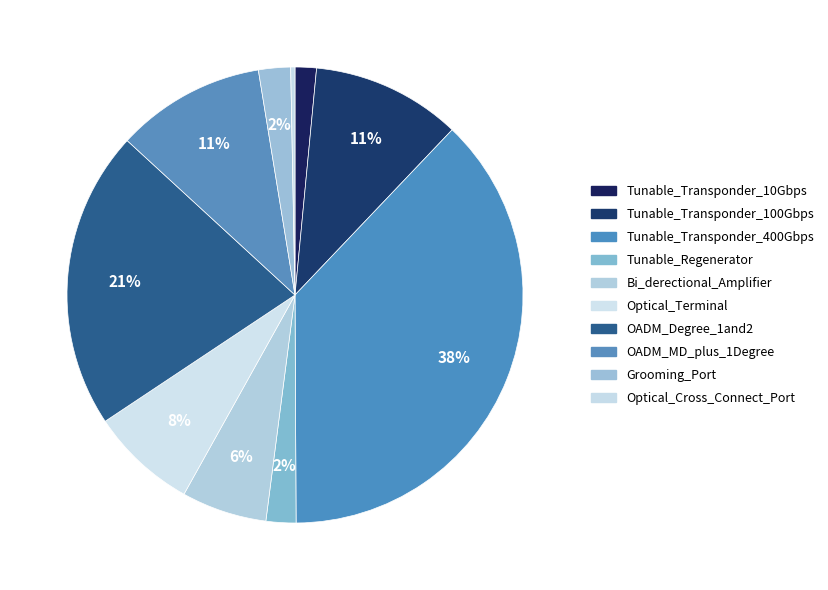

True or false: Grooming_Port accounts for 2% of the total.

True